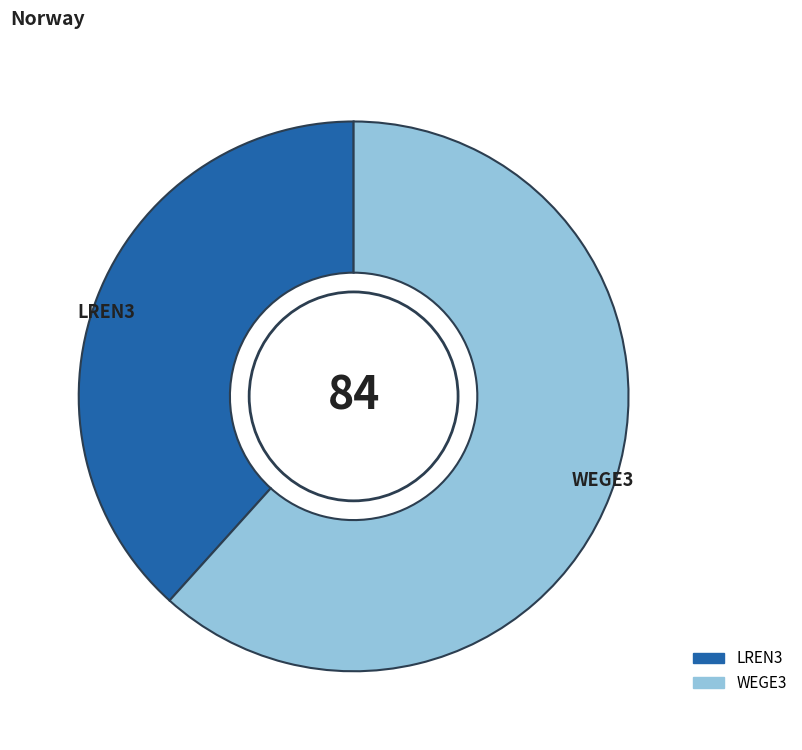

How many slices are in this pie chart?

2